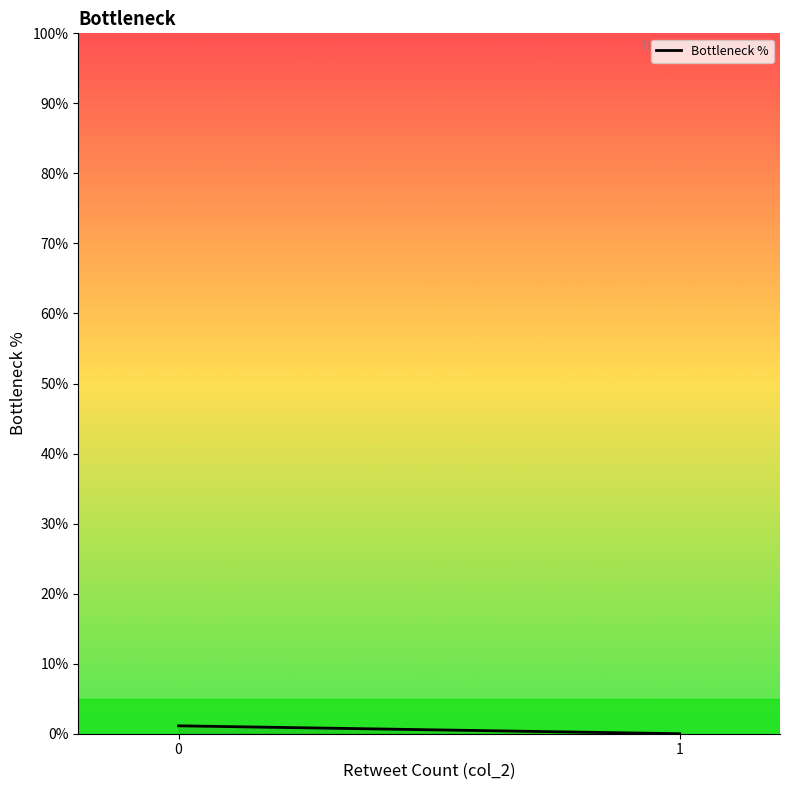

Rank the categories by value from lowest to highest.

1, 0